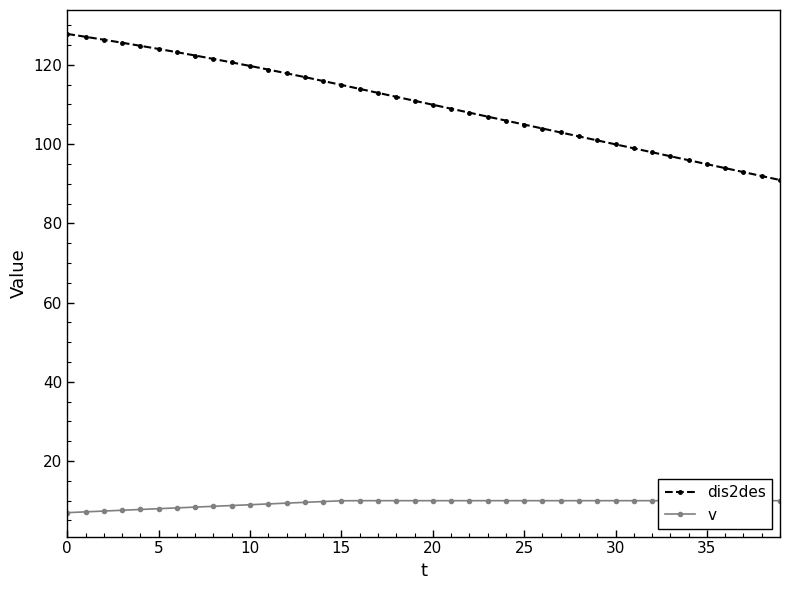

True or false: dis2des has more than 2 interior local peaks.

False